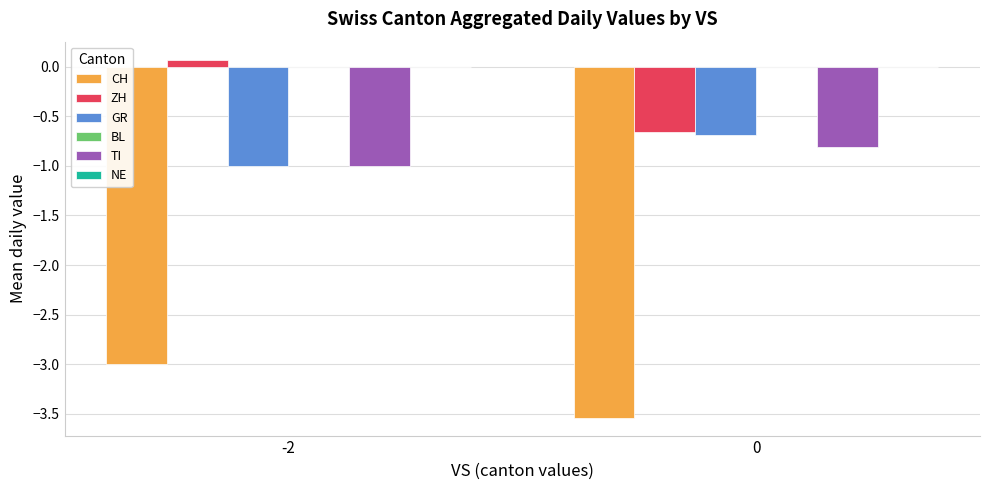

Which series has the widest spread of values?

ZH